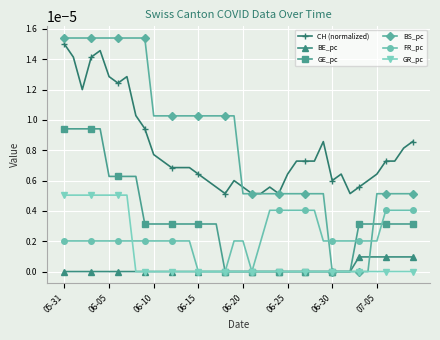

True or false: CH (normalized) and GR_pc cross at least once.

False